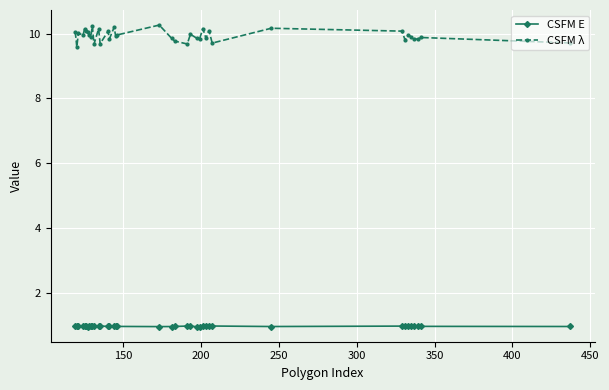

How many lines are shown in the chart?

2